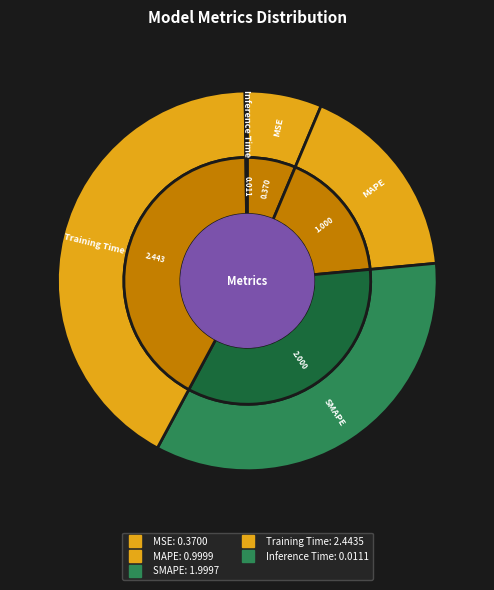

To the nearest percent, what percentage of the pie is MAPE?

17%